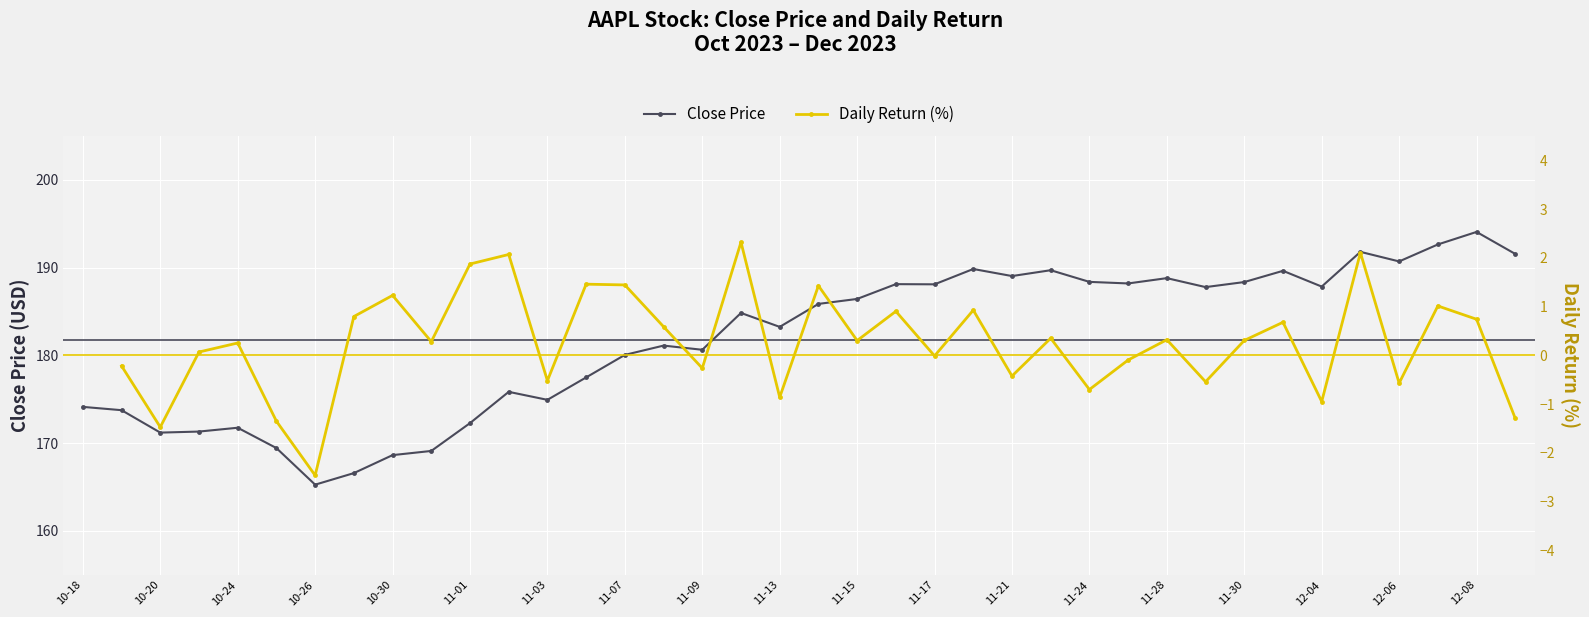

The value of Close Price at 10-26 is 165.3. True or false?

True